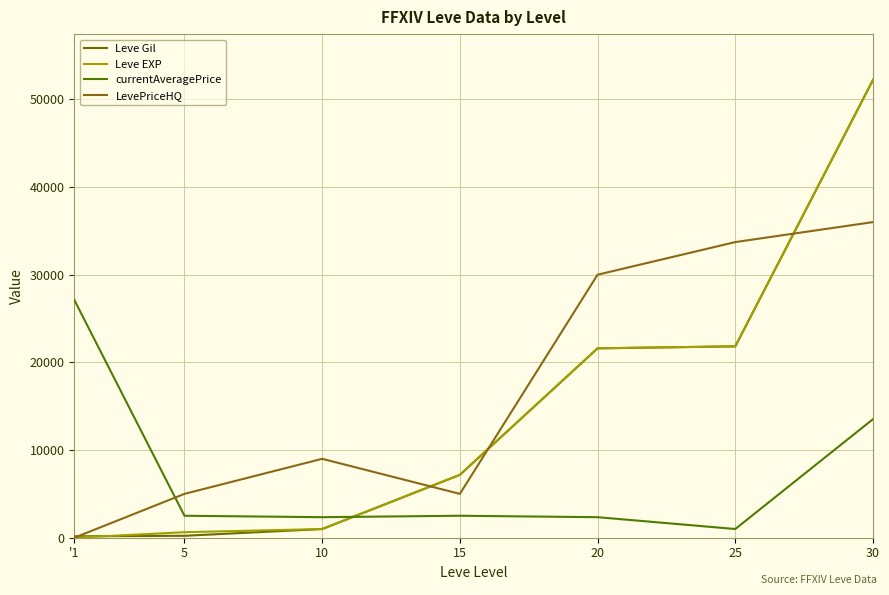

How many lines are shown in the chart?

4